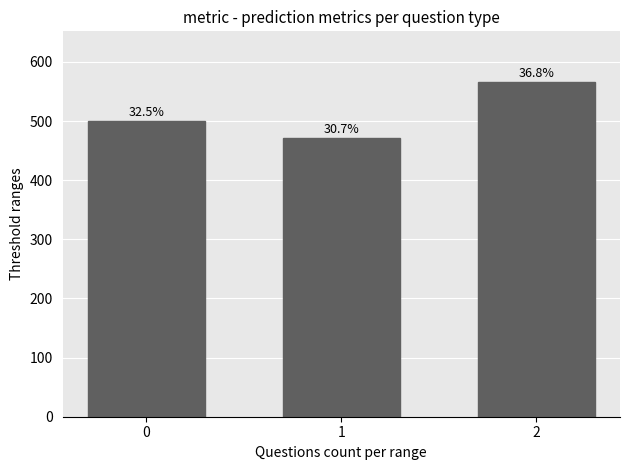

The chart shows a value of 732.8 at 1. True or false?

False